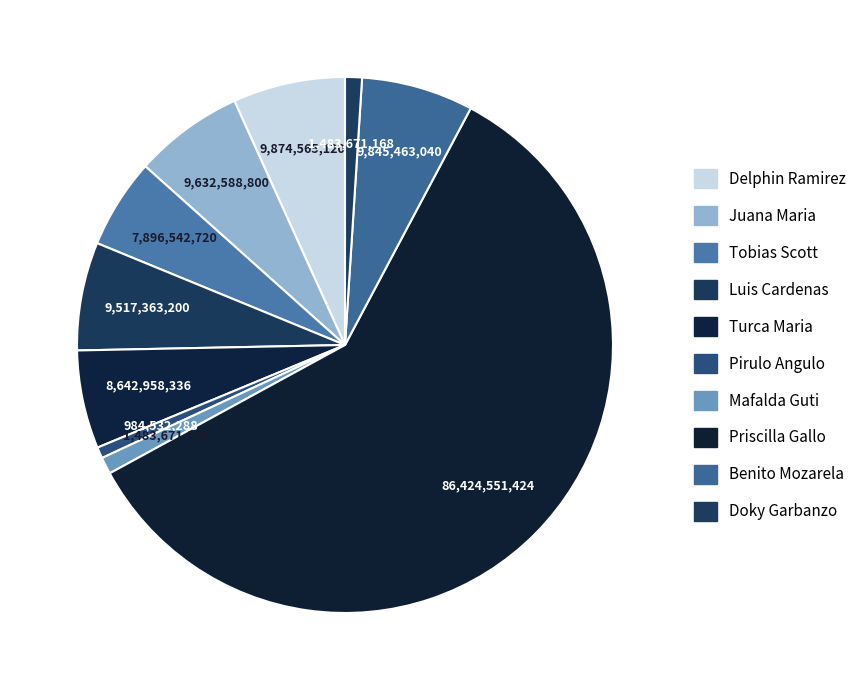

Combined, do Mafalda Guti and Doky Garbanzo account for over 50%?

No